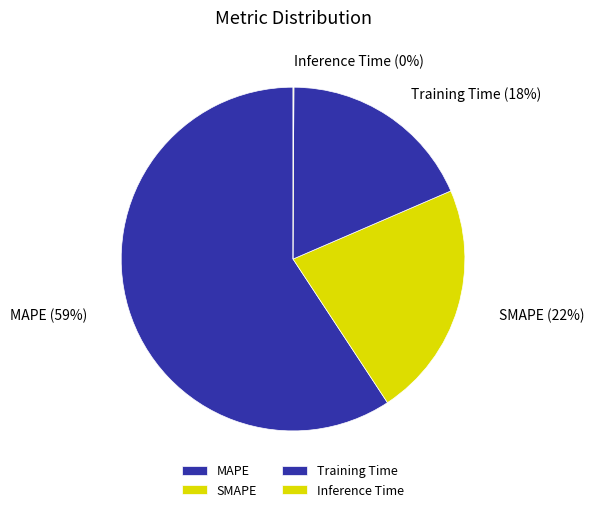

The SMAPE slice represents 27% of the pie. True or false?

False